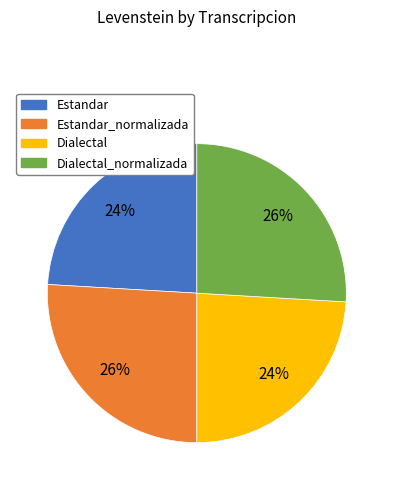

Is there any slice that represents more than half of the pie?

No